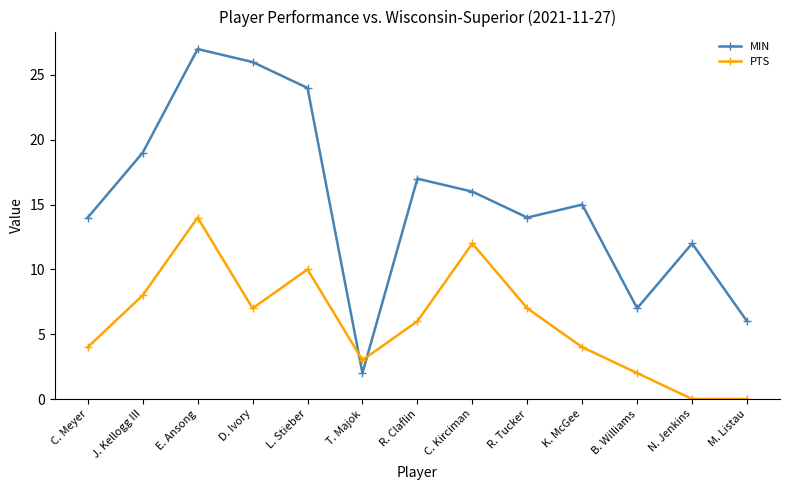

At which label does MIN reach its peak?

E. Ansong